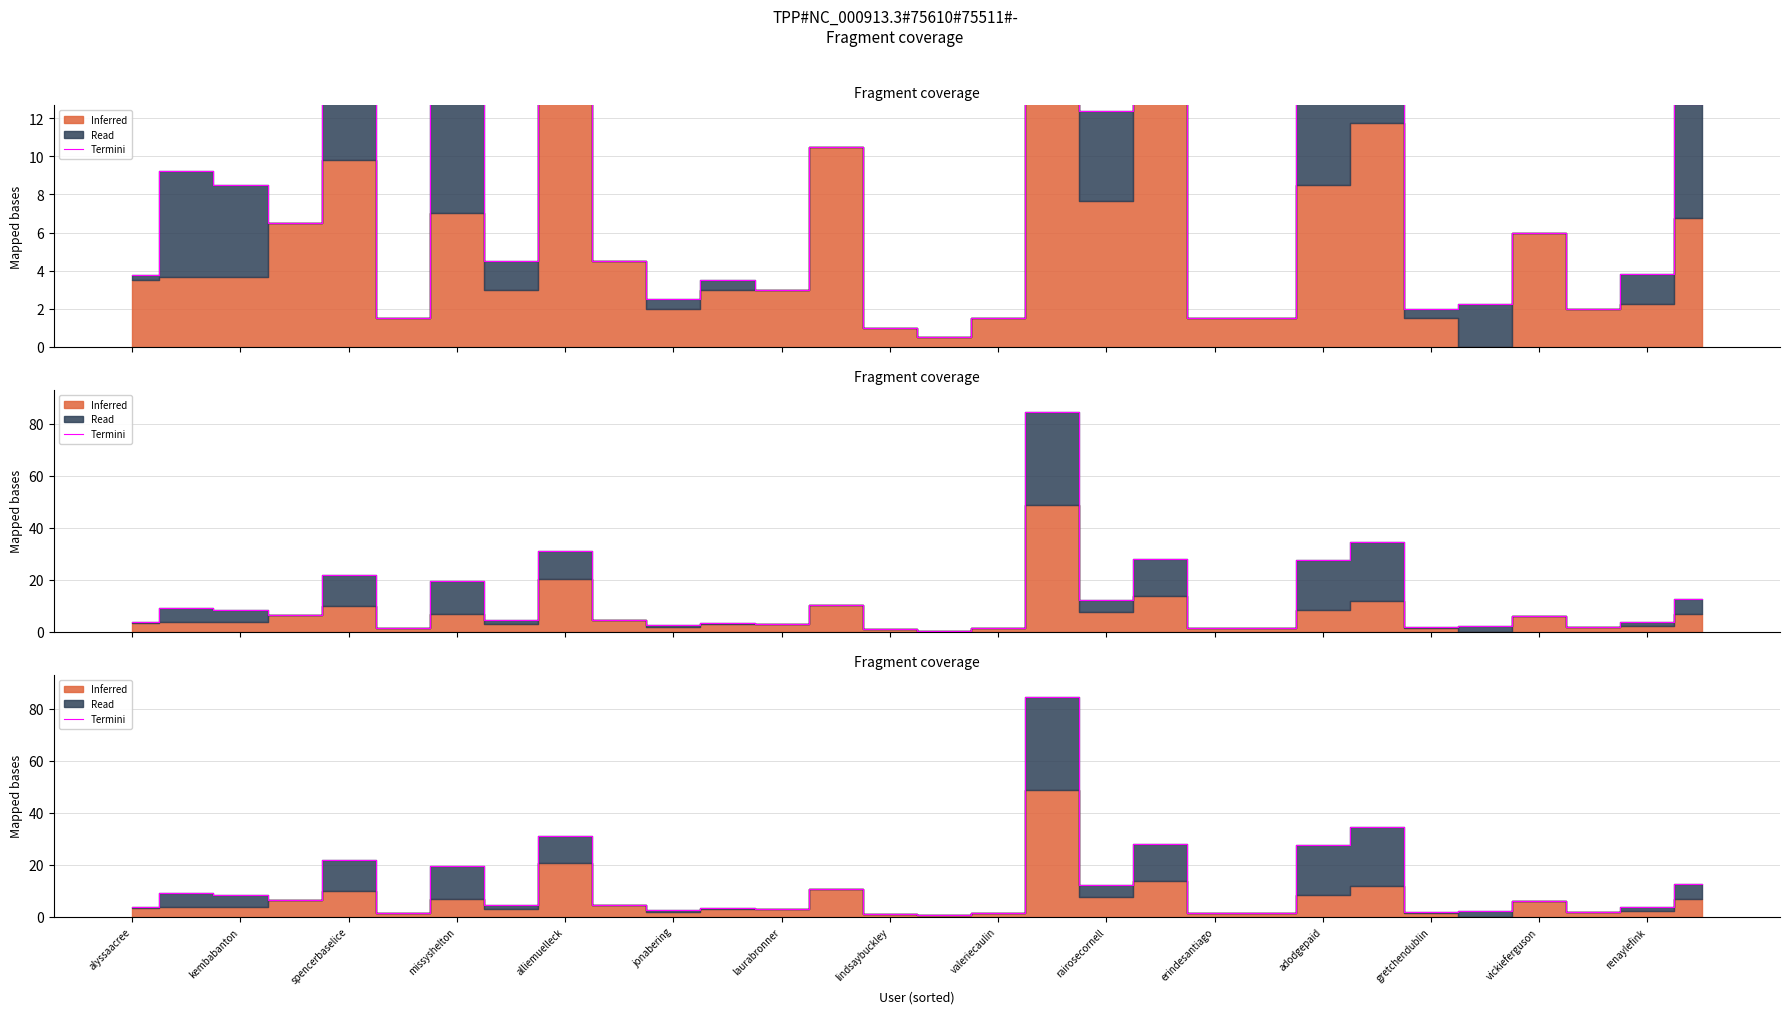

What is the label of the 20th point from the left?

19